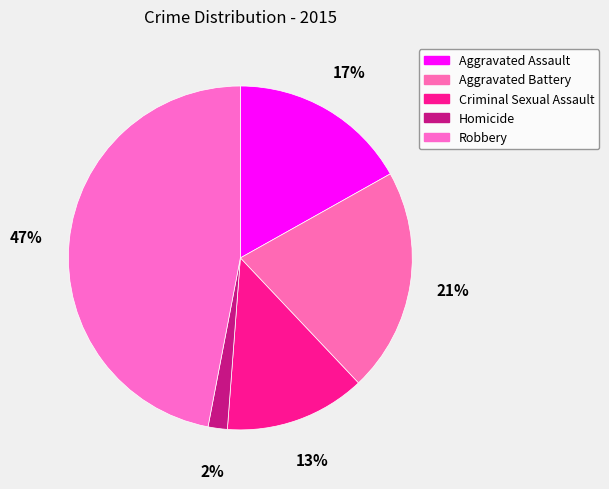

How many slices are in this pie chart?

5